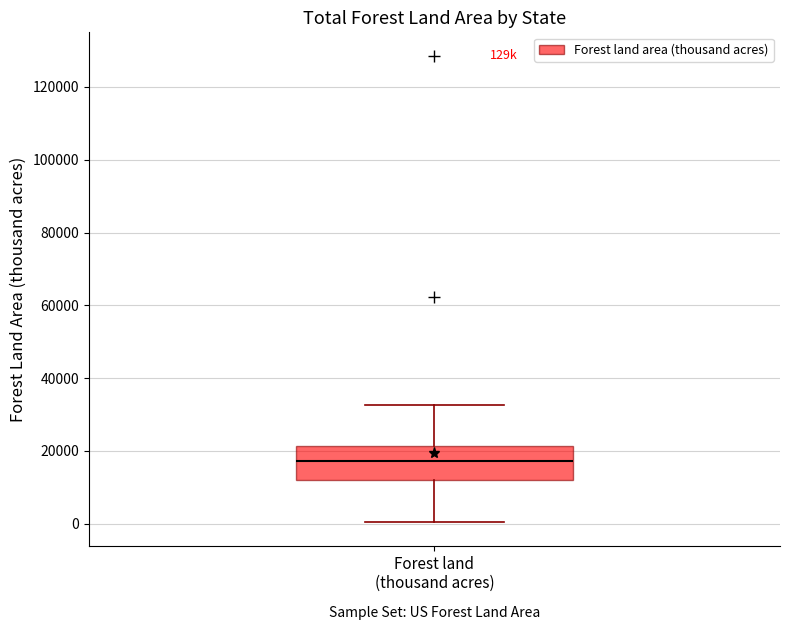

Transcribe this box plot: give where the median line is, the range the box spans, and where the two whiskers end, as read against the y-axis. The values are not printed on the chart, so give them approximately, as read against the axis.

median 18000, box 12000 to 22000, whiskers 0 to 32000